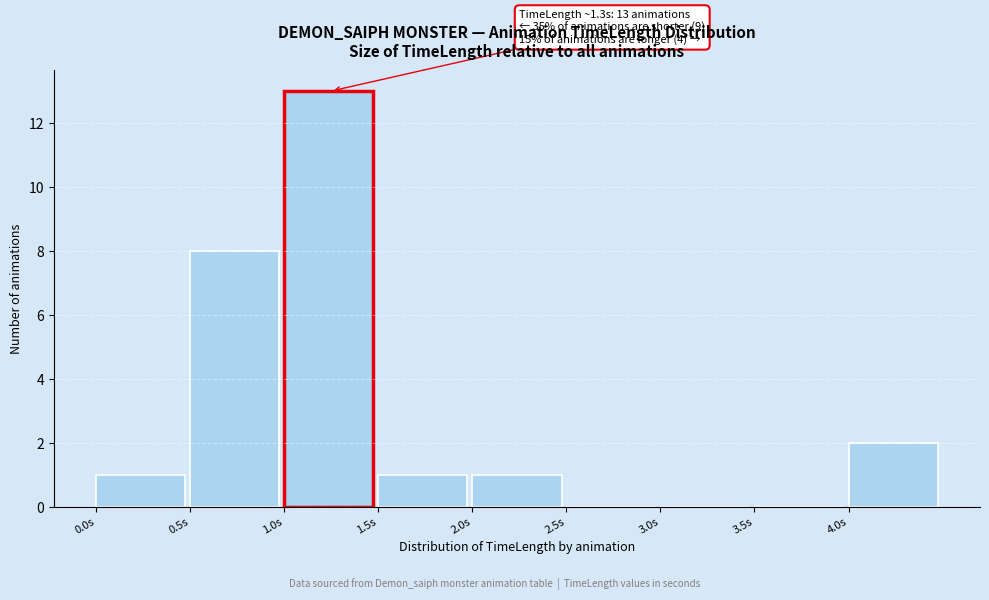

Over which range of the x-axis is the bar tallest?

1.0 to 1.5